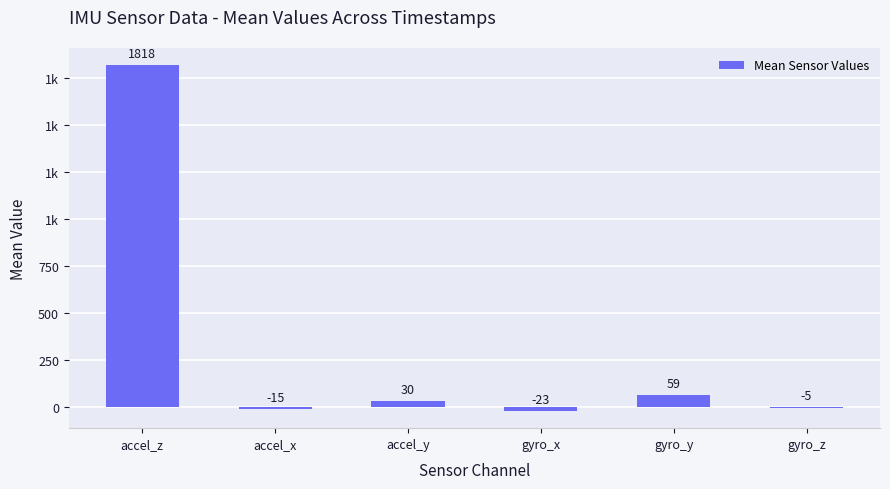

Where is the data nearest to the value 897?

gyro_y